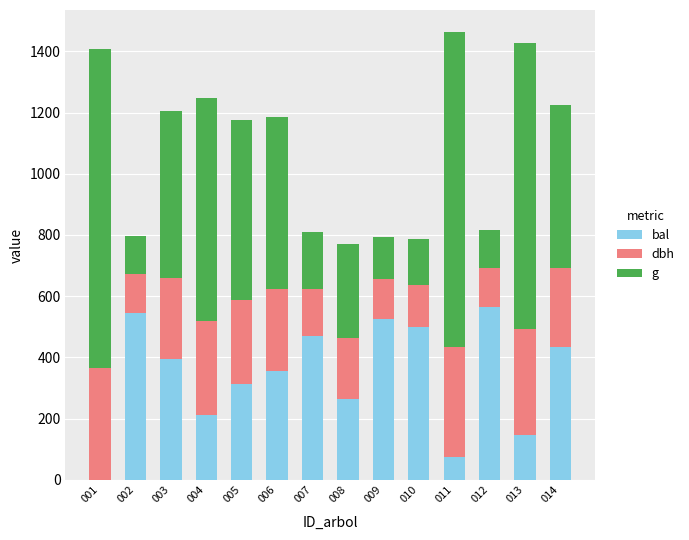

What is the sum of all bal values?

4800.5